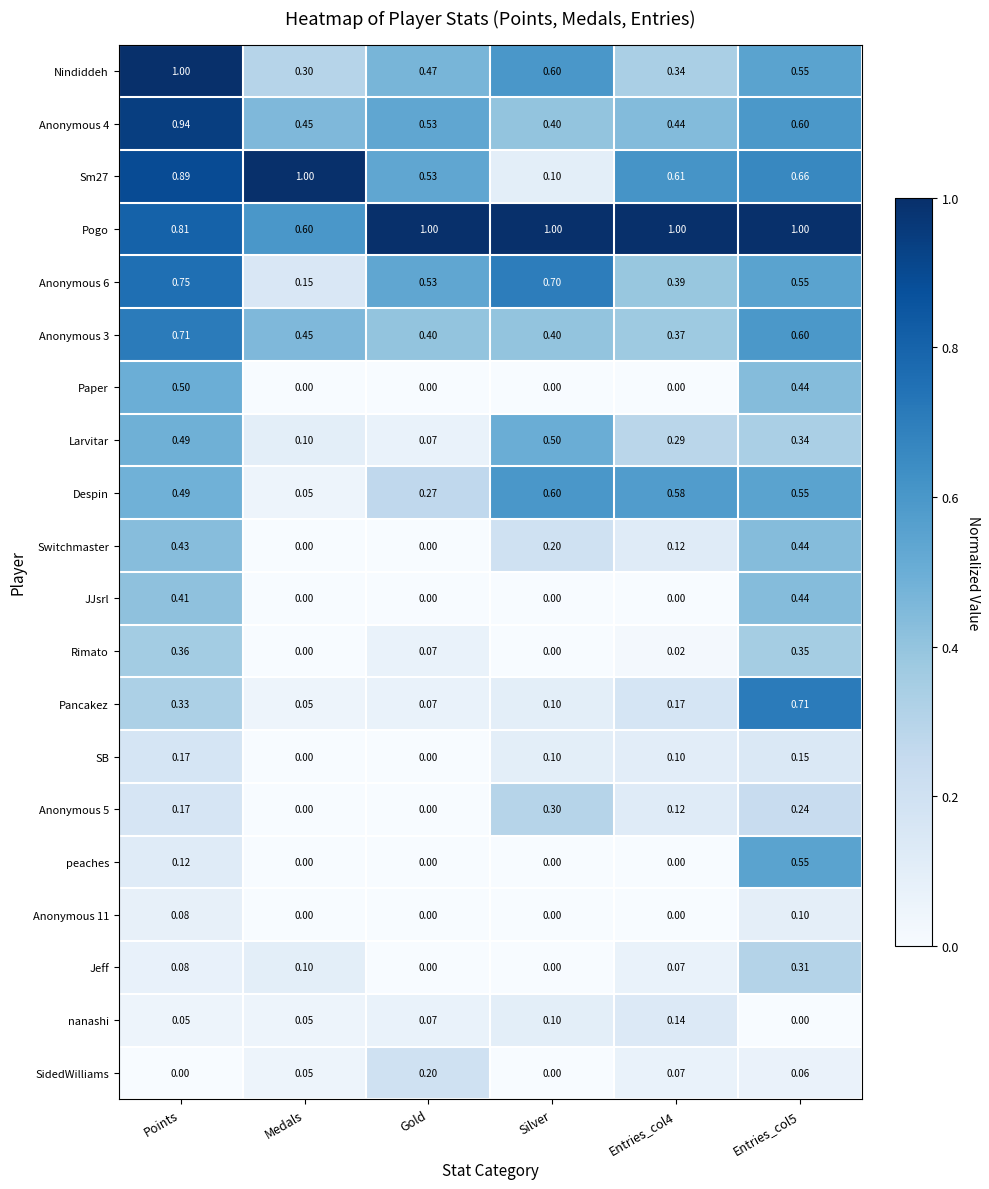

At which label does Anonymous 6 reach its minimum?

Medals